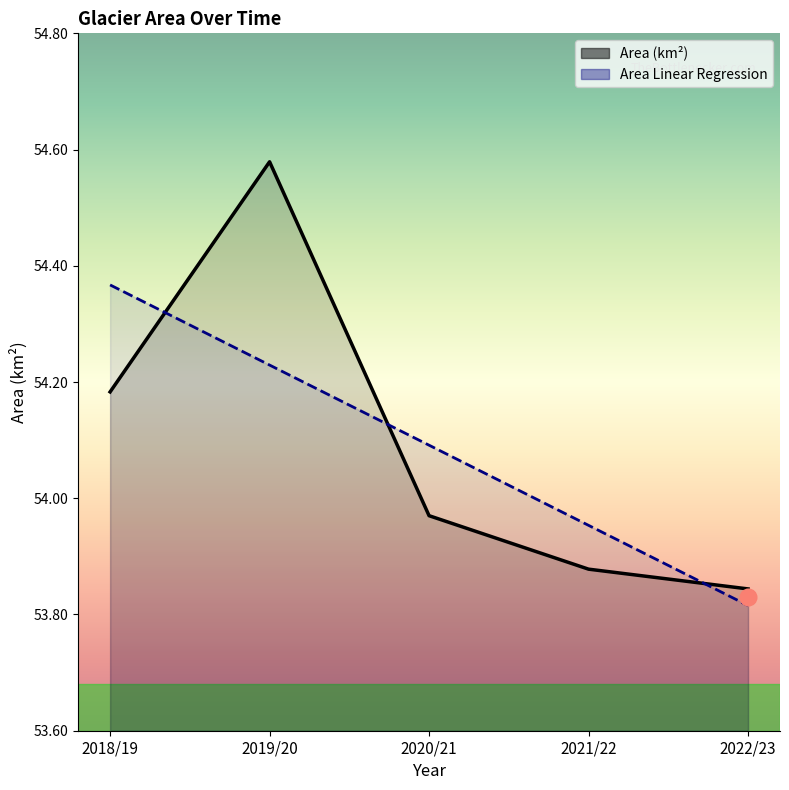

Rank the series by their maximum value, from highest to lowest.

Area (km²), Area Linear Regression